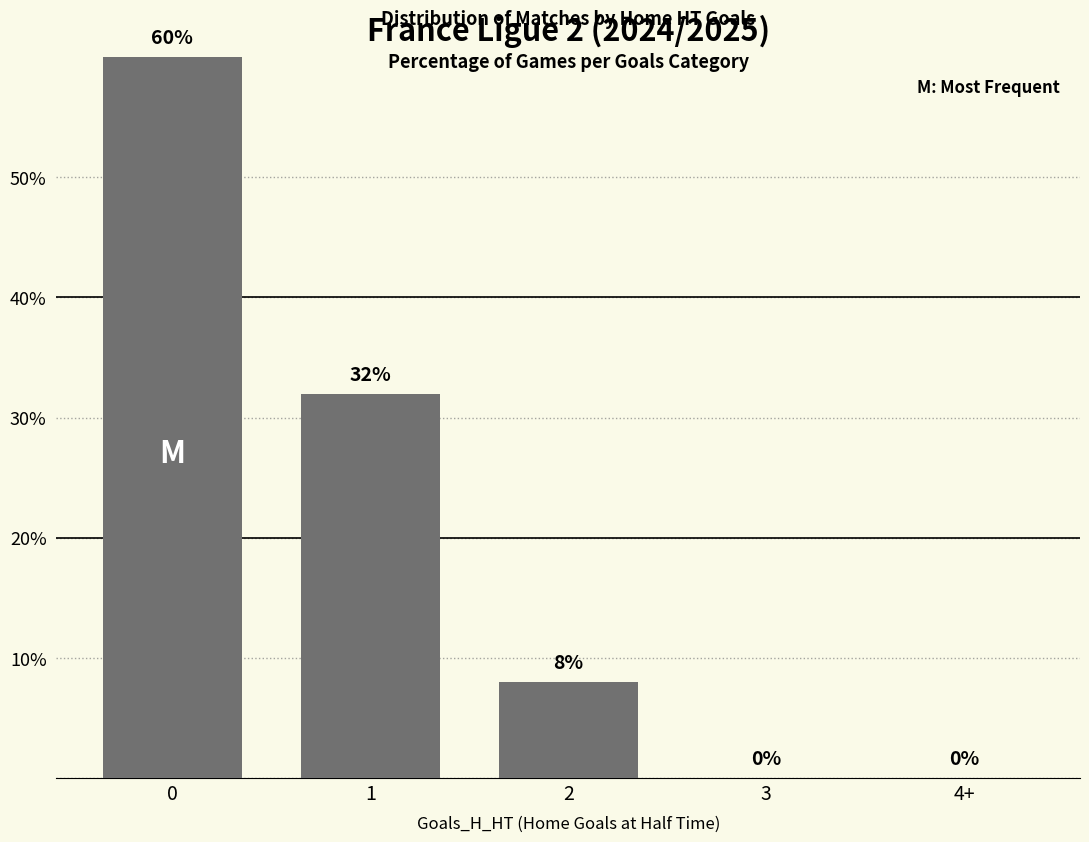

Reading right to left, extract all data points from this chart.

0	0	8	32	60